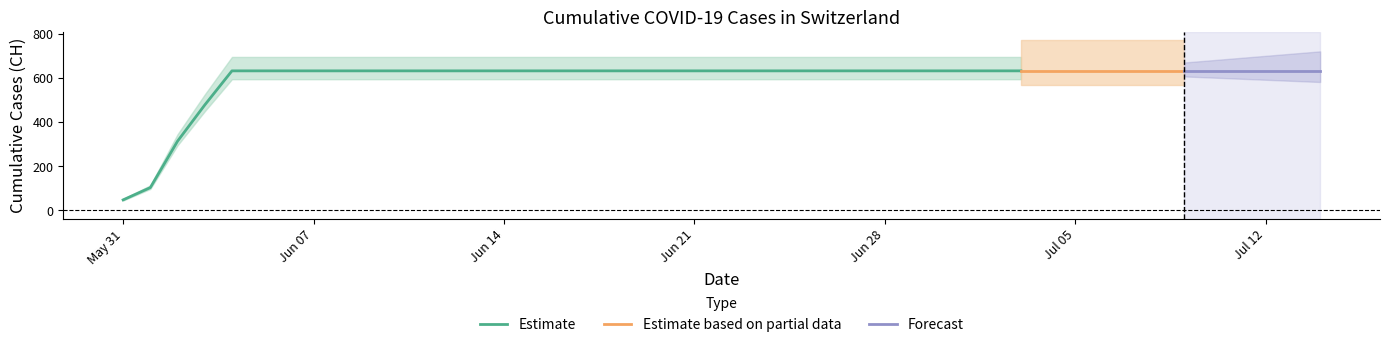

List the labels in order of value, smallest first.

2020-05-31, 2020-06-01, 2020-06-02, 2020-06-03, 2020-06-04, 2020-06-05, 2020-06-06, 2020-06-07, 2020-06-08, 2020-06-09, 2020-06-10, 2020-06-11, 2020-06-12, 2020-06-13, 2020-06-14, 2020-06-15, 2020-06-16, 2020-06-17, 2020-06-18, 2020-06-19, 2020-06-20, 2020-06-21, 2020-06-22, 2020-06-23, 2020-06-24, 2020-06-25, 2020-06-26, 2020-06-27, 2020-06-28, 2020-06-29, 2020-06-30, 2020-07-01, 2020-07-02, 2020-07-03, 2020-07-04, 2020-07-05, 2020-07-06, 2020-07-07, 2020-07-08, 2020-07-09